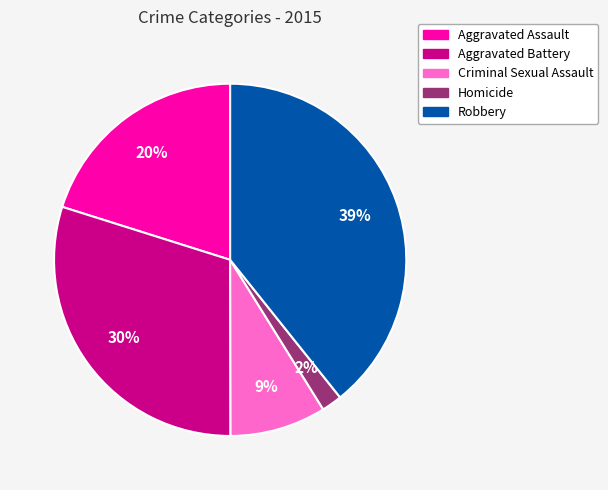

The Criminal Sexual Assault slice represents 9% of the pie. True or false?

True